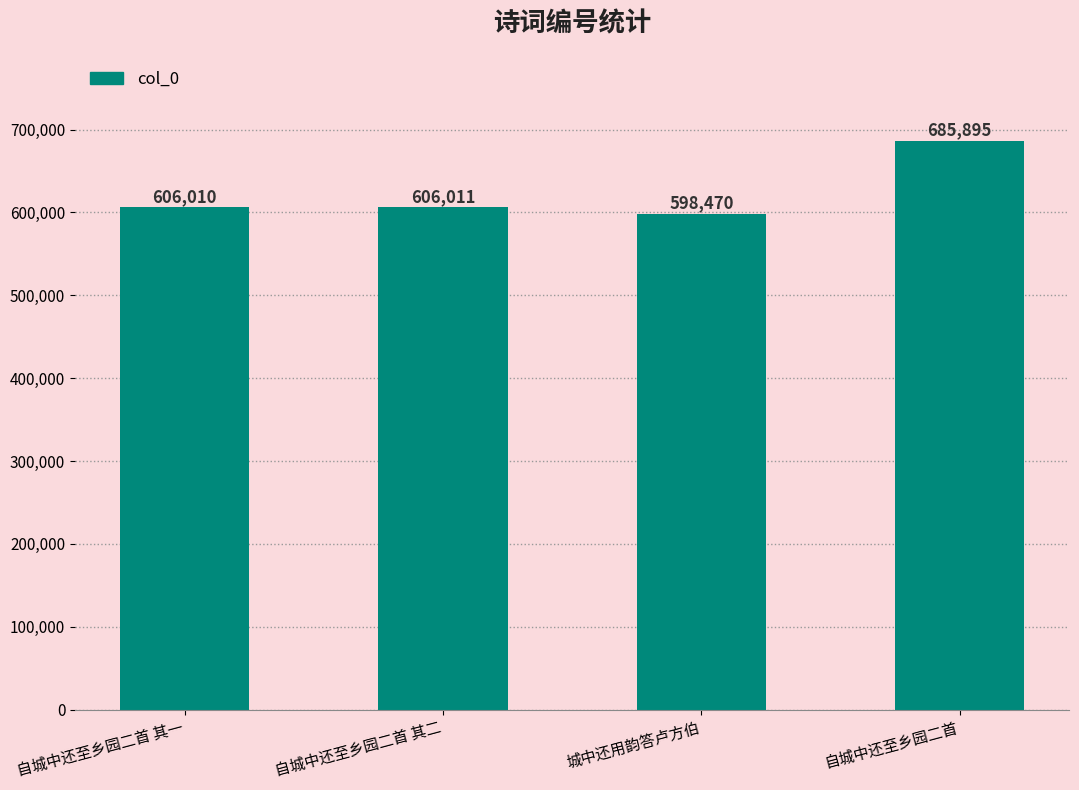

Does the chart contain any negative values?

No